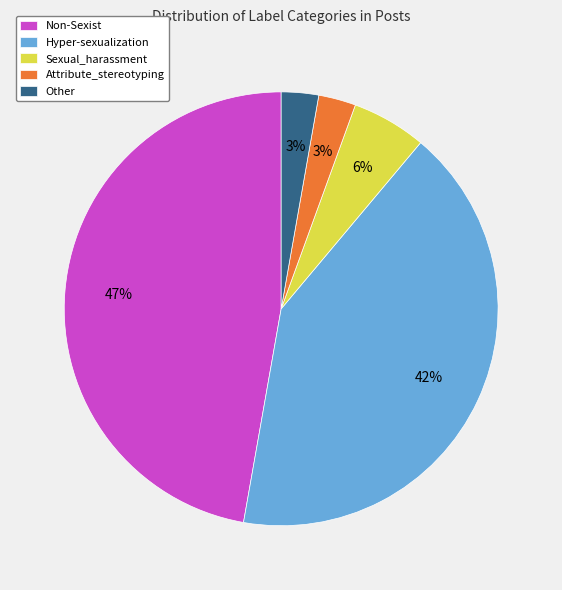

Is there any slice that represents more than half of the pie?

No